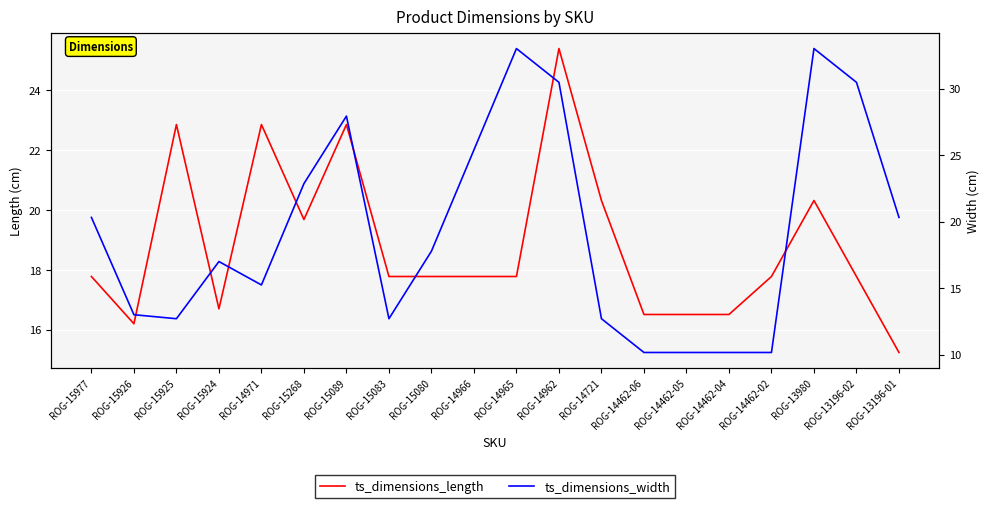

List the labels in order of ts_dimensions_width value, largest first.

ROG-14965, ROG-13980, ROG-14962, ROG-13196-02, ROG-15089, ROG-14966, ROG-15268, ROG-15977, ROG-13196-01, ROG-15080, ROG-15924, ROG-14971, ROG-15926, ROG-15925, ROG-15083, ROG-14721, ROG-14462-06, ROG-14462-05, ROG-14462-04, ROG-14462-02